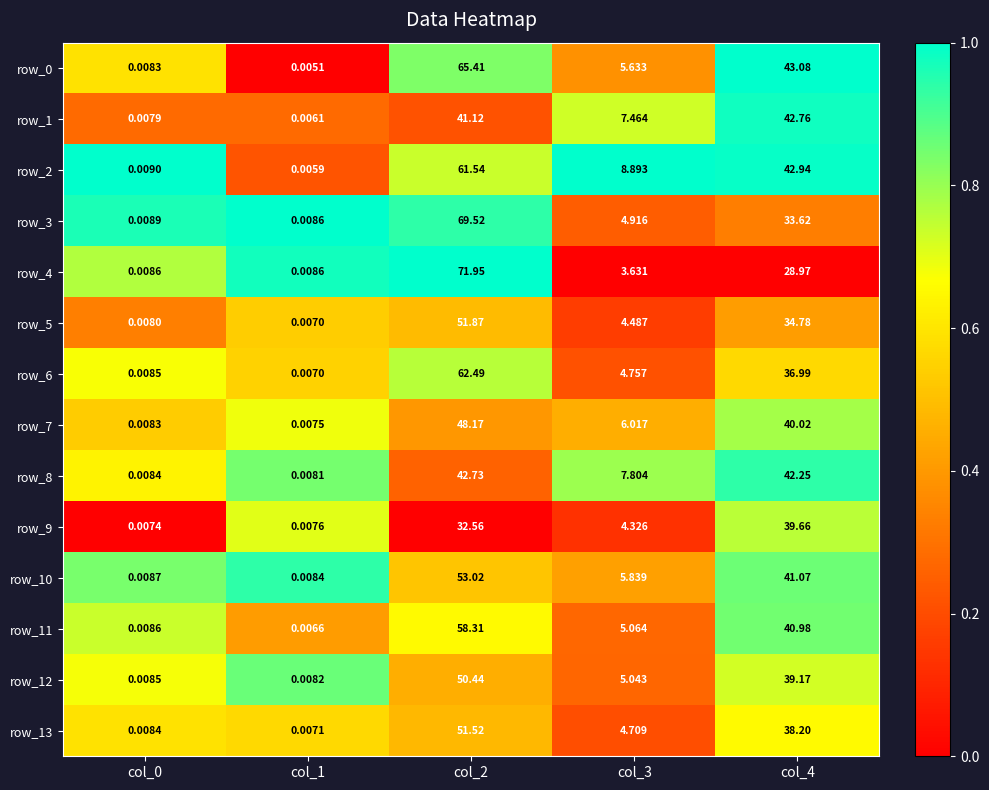

Is the value of row_5 at col_3 greater than the value of row_6 at col_4?

No